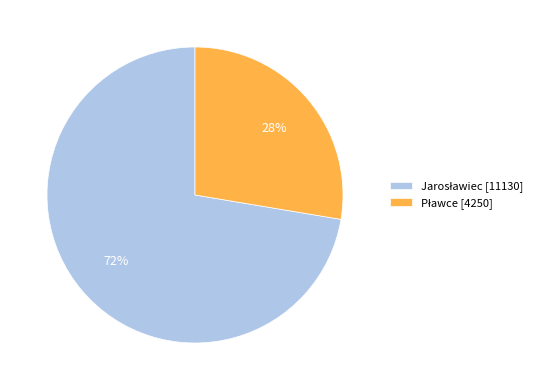

Is there a majority slice in this chart?

Yes